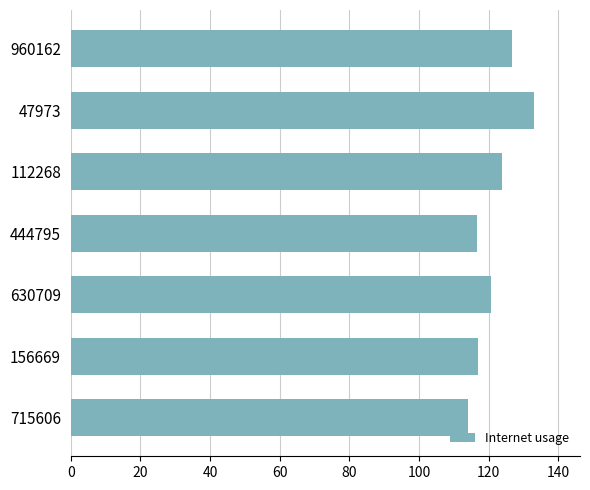

At which label is the value closest to 123?

112268